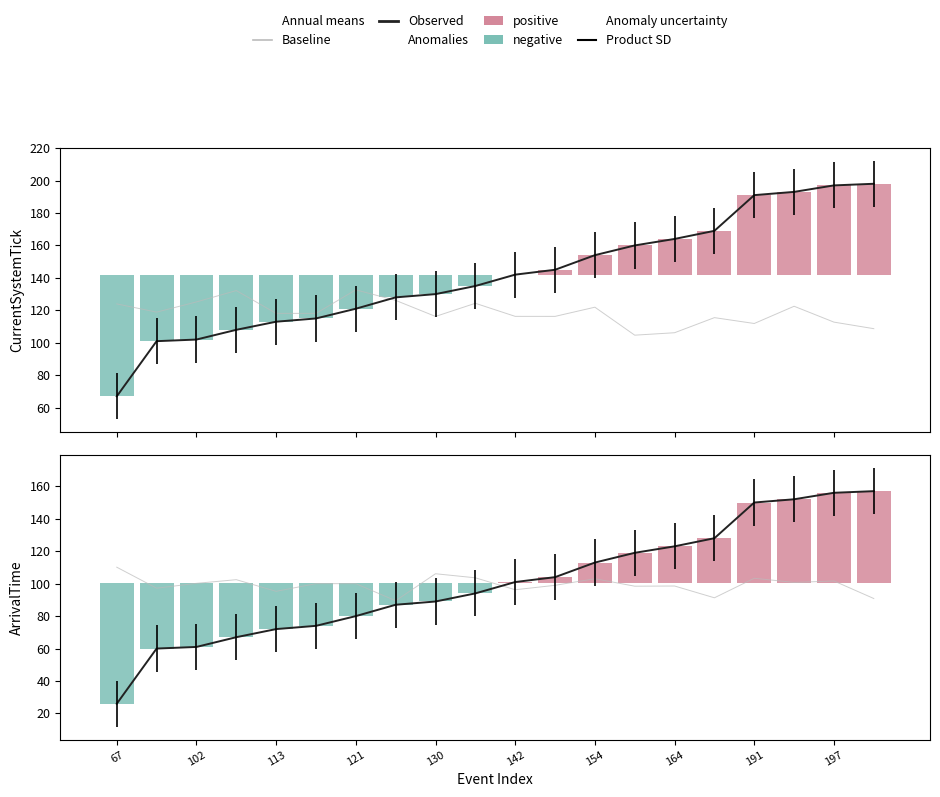

Does the chart contain any negative values?

No